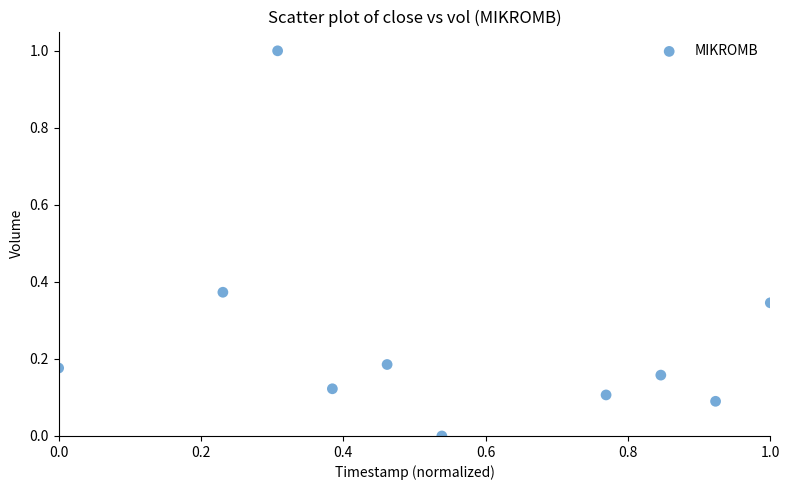

What is the average X value?

0.5